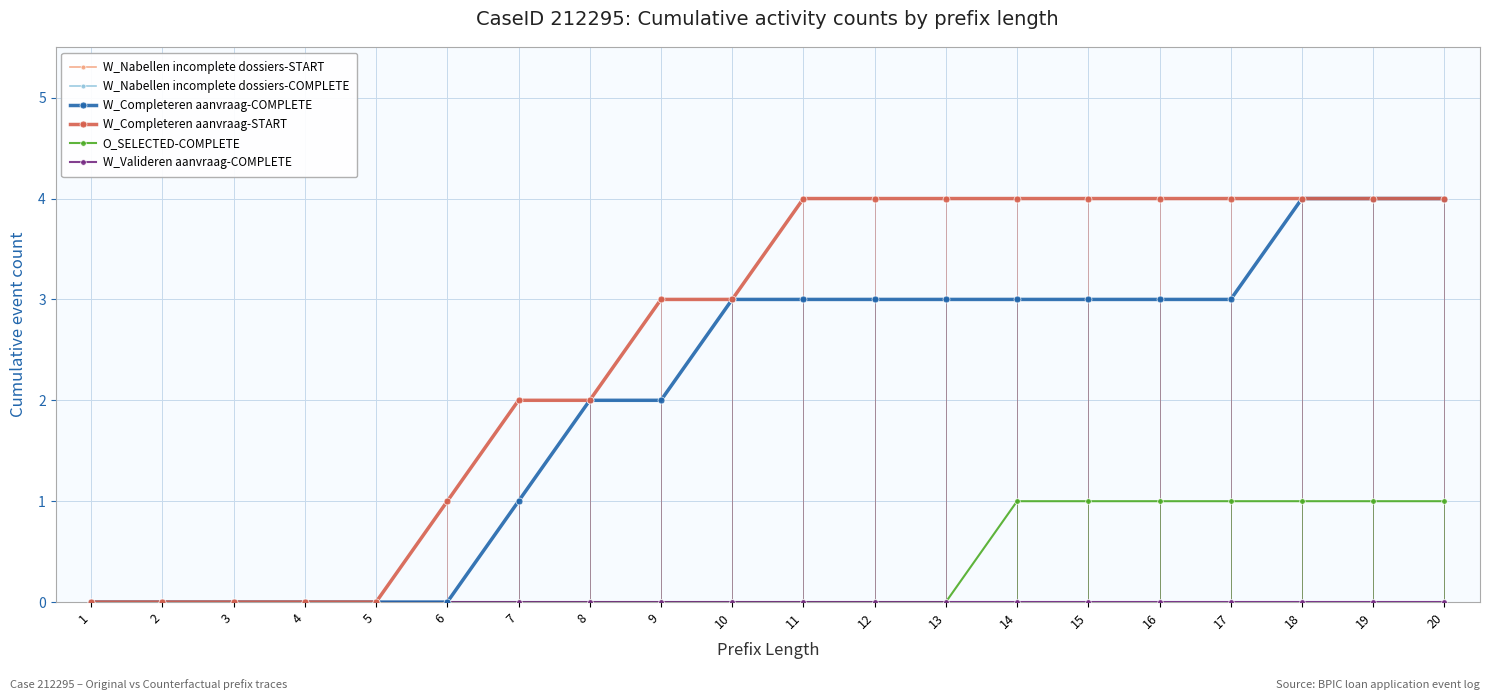

Rank the series by their maximum value, from lowest to highest.

W_Nabellen incomplete dossiers-START, W_Nabellen incomplete dossiers-COMPLETE, W_Valideren aanvraag-COMPLETE, O_SELECTED-COMPLETE, W_Completeren aanvraag-COMPLETE, W_Completeren aanvraag-START